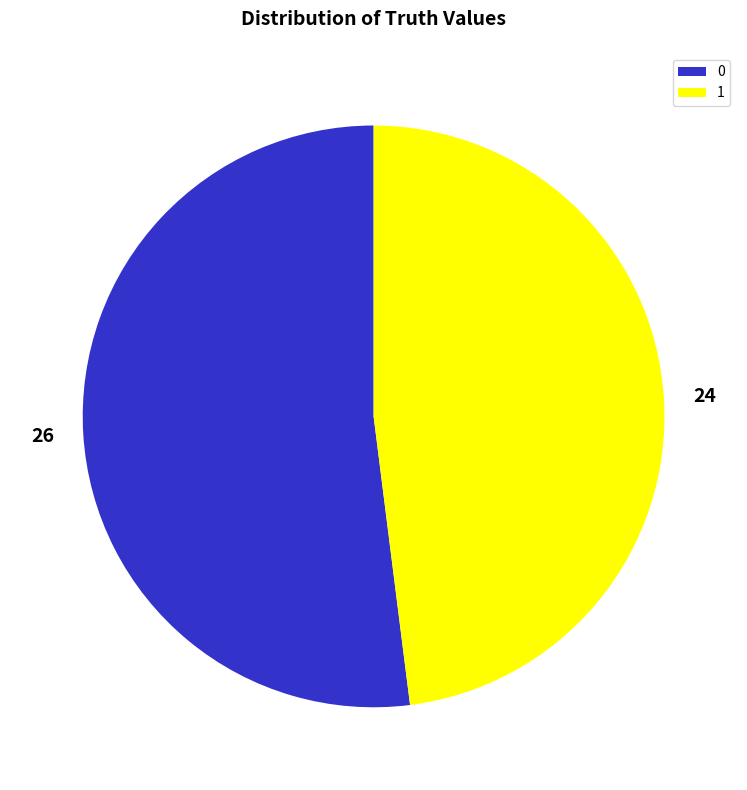

What is the majority slice?

26